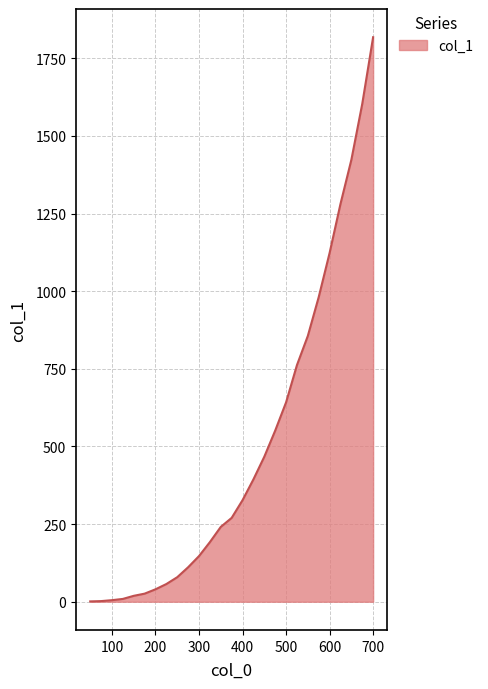

What is the difference between the maximum and minimum values?

1817